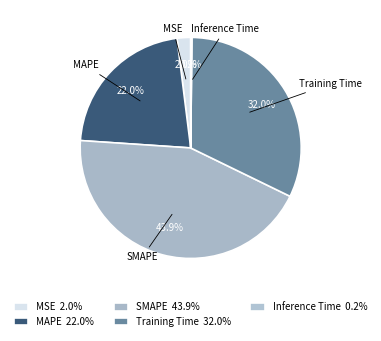

Approximately how many times larger is the value at SMAPE compared to Training Time?

1.4